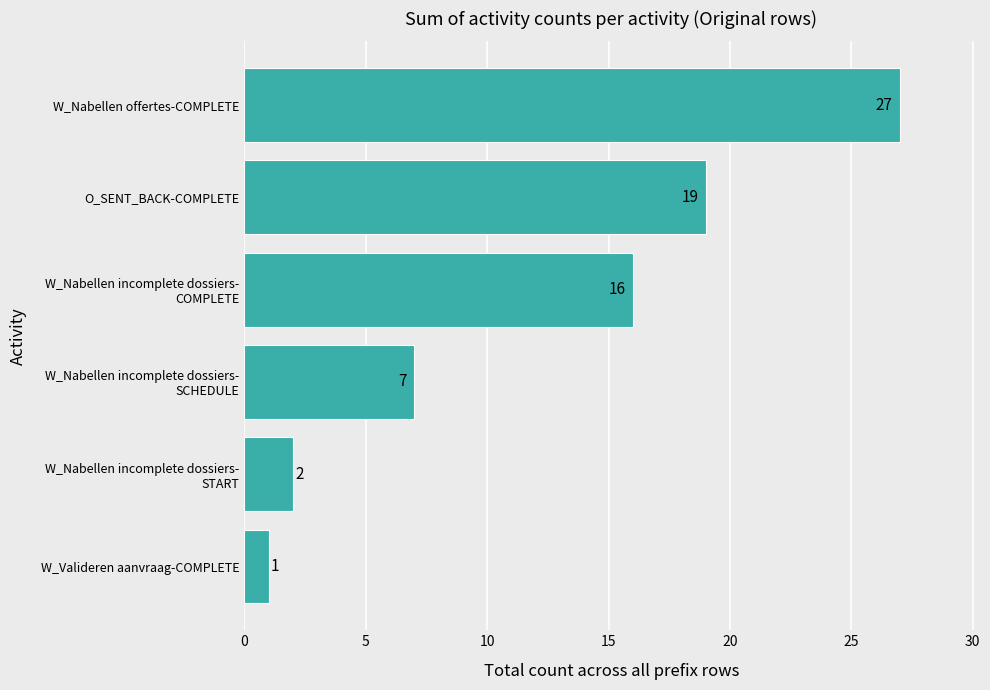

What is the difference between the maximum and second lowest values?

25